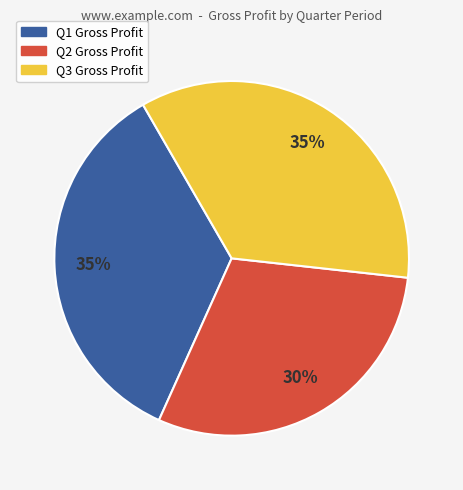

To the nearest percent, what is the difference between the largest and smallest slice percentages?

5%